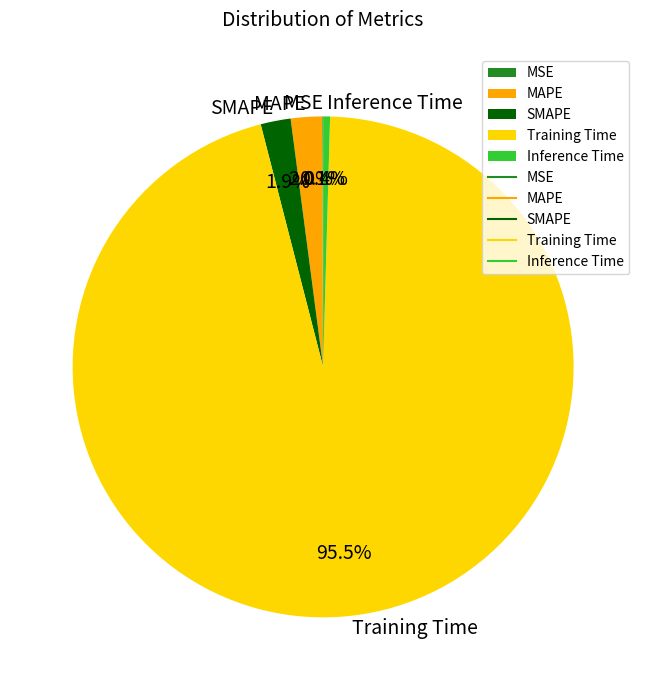

Between SMAPE and Training Time, which is larger?

Training Time